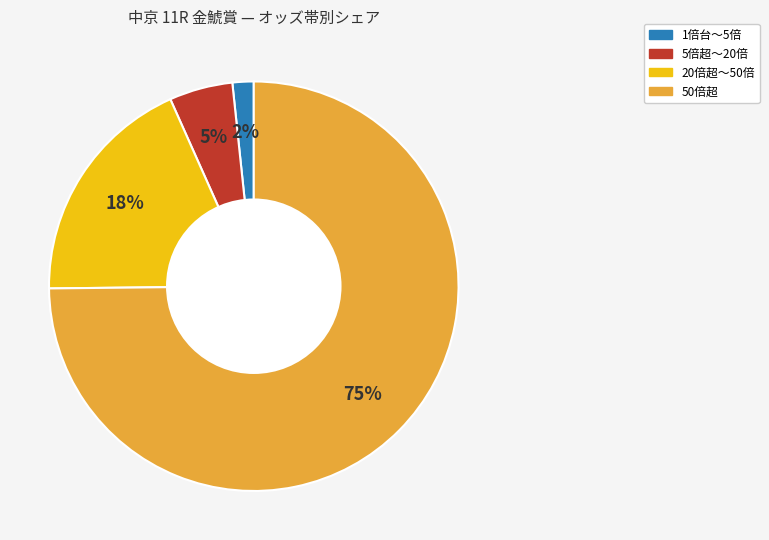

To the nearest percent, what is the average slice percentage?

25%